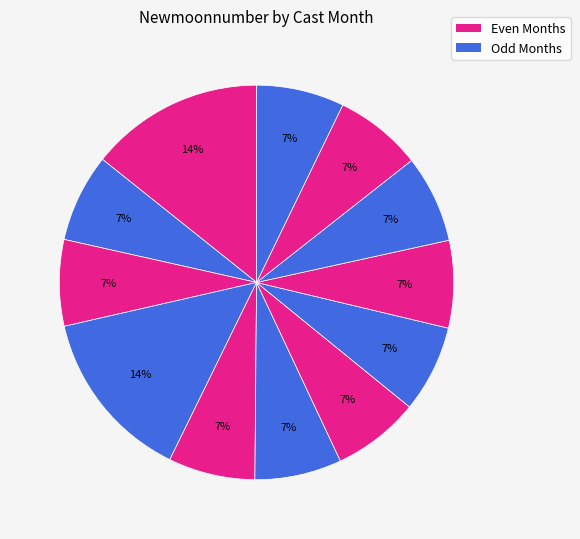

Count the number of slices in the pie.

12